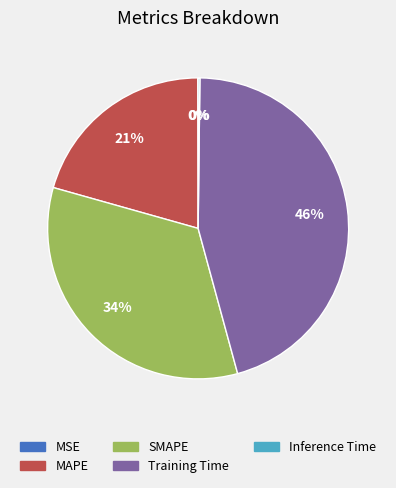

What is the largest slice in the pie chart?

Training Time